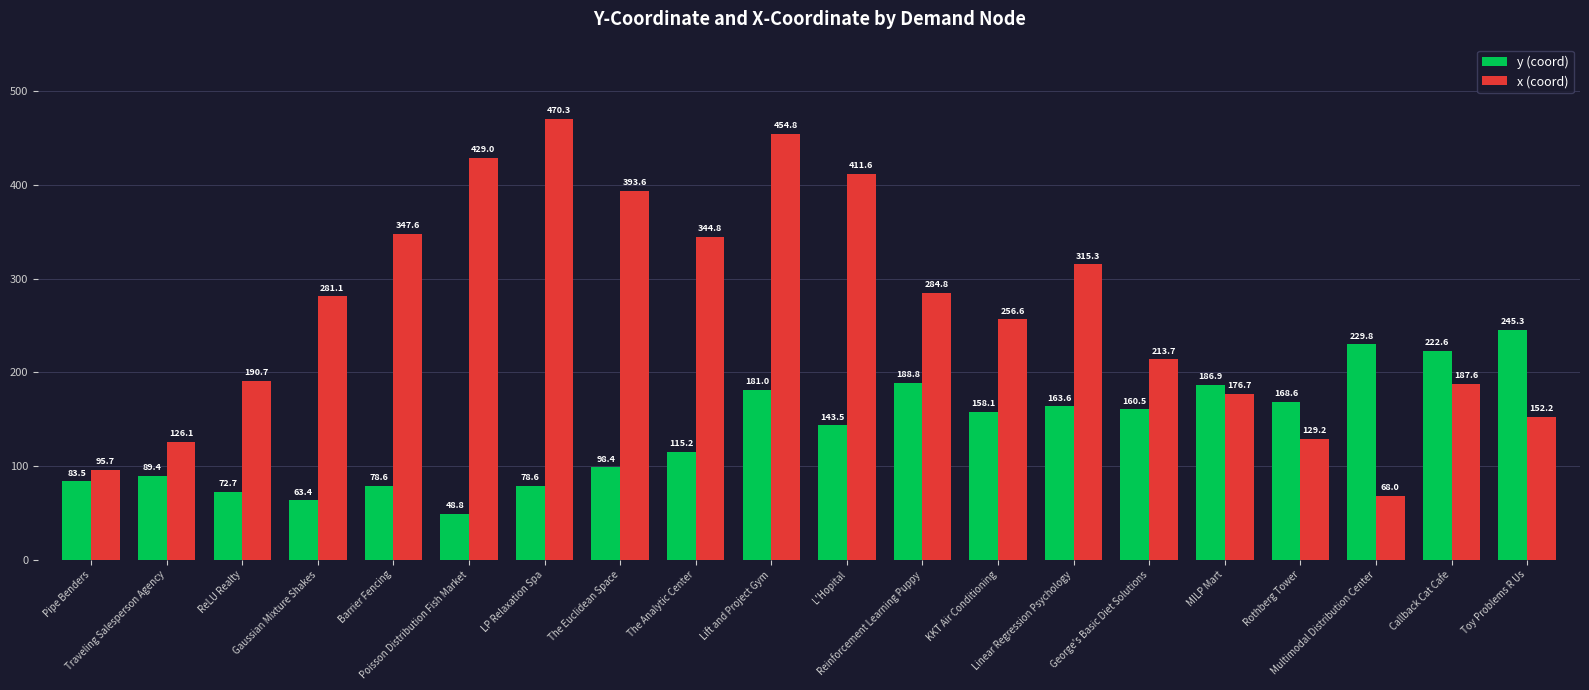

Reading right to left, what are all the values shown in this chart?

y (coord): Toy Problems R Us=245.3	Callback Cat Cafe=222.6	Multimodal Distribution Center=229.8	Rothberg Tower=168.6	MILP Mart=186.9	George's Basic Diet Solutions=160.5	Linear Regression Psychology=163.6	KKT Air Conditioning=158.1	Reinforcement Learning Puppy=188.8	L'Hopital=143.5	Lift and Project Gym=181.0	The Analytic Center=115.2	The Euclidean Space=98.4	LP Relaxation Spa=78.6	Poisson Distribution Fish Market=48.8	Barrier Fencing=78.6	Gaussian Mixture Shakes=63.4	ReLU Realty=72.7	Traveling Salesperson Agency=89.4	Pipe Benders=83.5
x (coord): Toy Problems R Us=152.2	Callback Cat Cafe=187.6	Multimodal Distribution Center=68.0	Rothberg Tower=129.2	MILP Mart=176.7	George's Basic Diet Solutions=213.7	Linear Regression Psychology=315.3	KKT Air Conditioning=256.6	Reinforcement Learning Puppy=284.8	L'Hopital=411.6	Lift and Project Gym=454.8	The Analytic Center=344.8	The Euclidean Space=393.6	LP Relaxation Spa=470.3	Poisson Distribution Fish Market=429.0	Barrier Fencing=347.6	Gaussian Mixture Shakes=281.1	ReLU Realty=190.7	Traveling Salesperson Agency=126.1	Pipe Benders=95.7